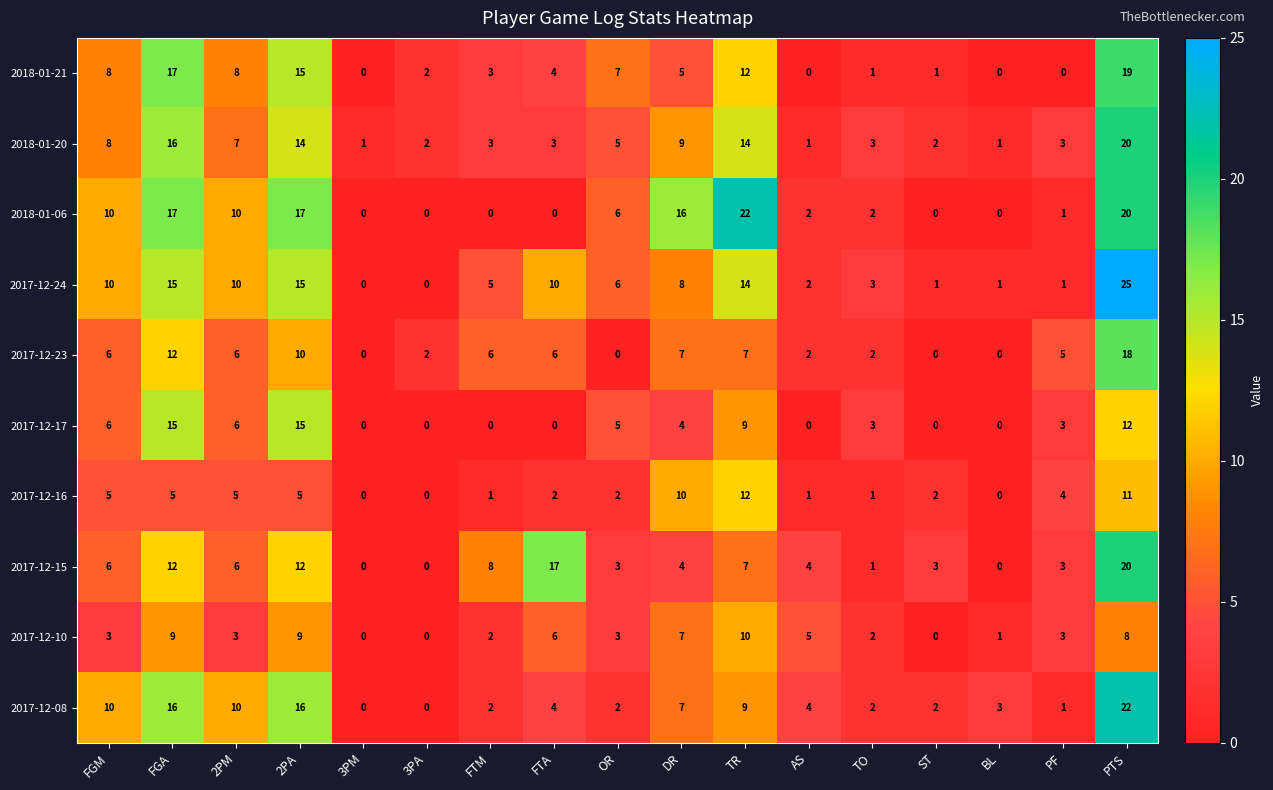

The 2017-12-10 series shows 9 at FGA. True or false?

True